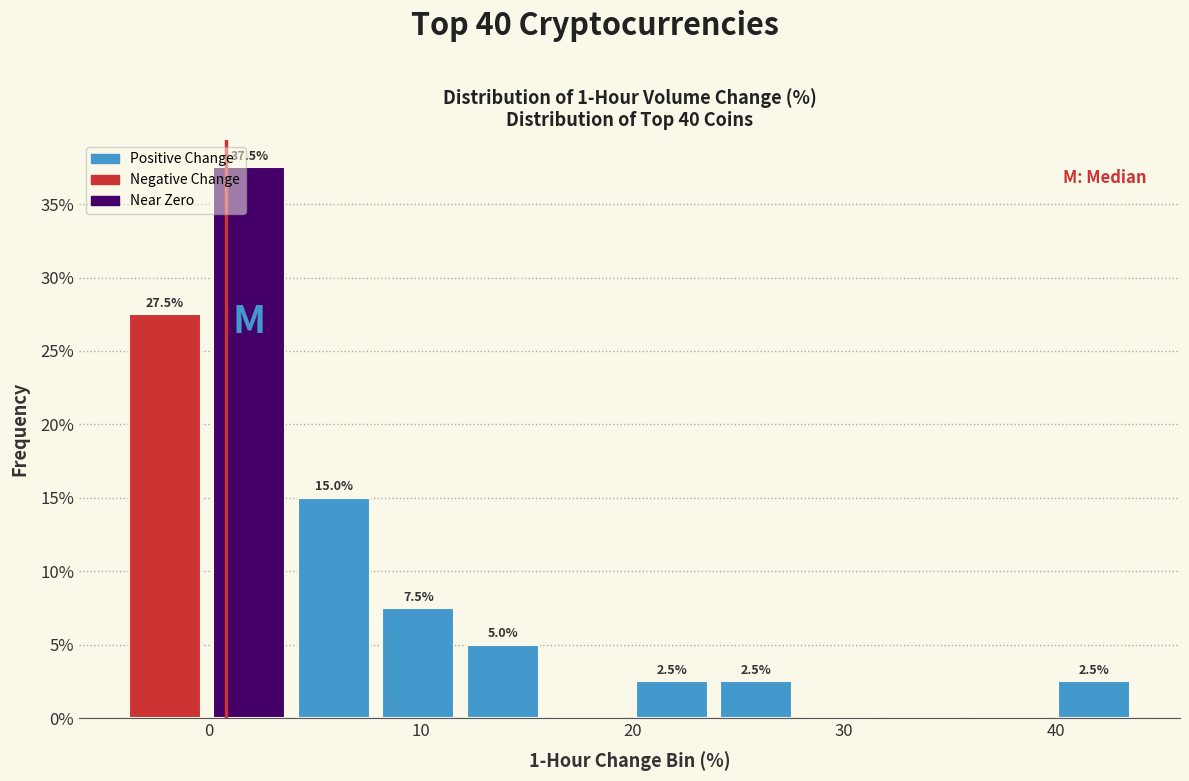

Read against the x-axis, roughly where is the centre of the tallest bar?

2